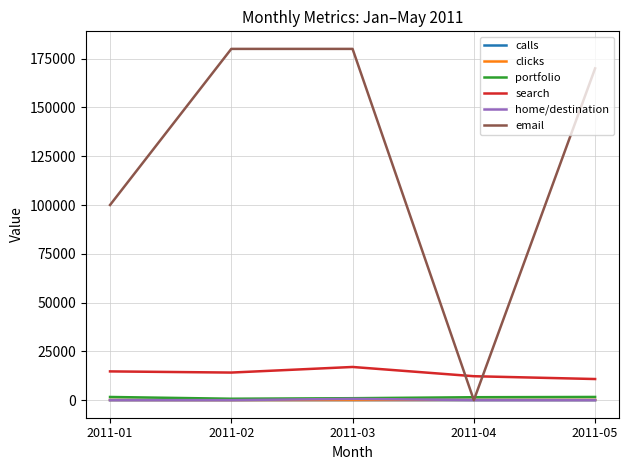

Between 2011-01 and 2011-02, which series saw the biggest shift?

email